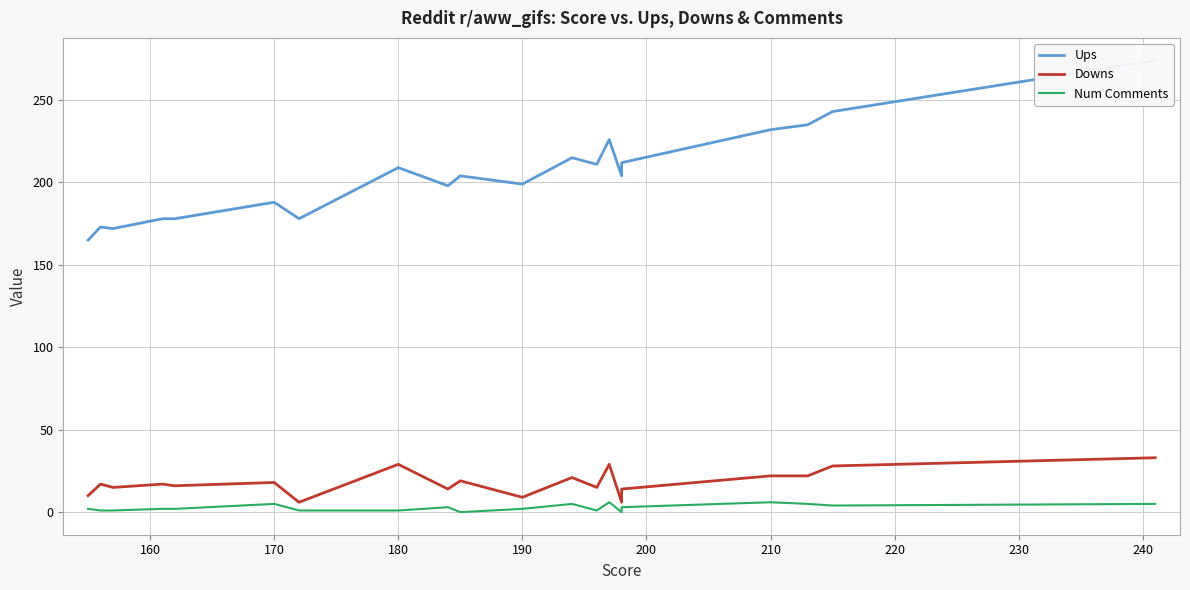

What is the lowest value of the Ups series?

165